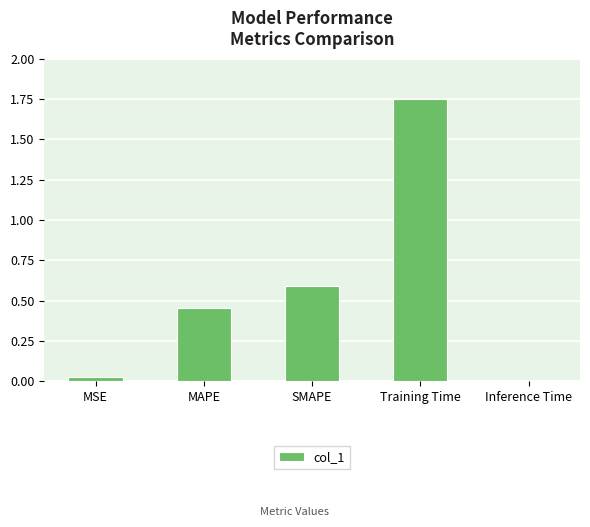

What is the sum of all values?

2.8